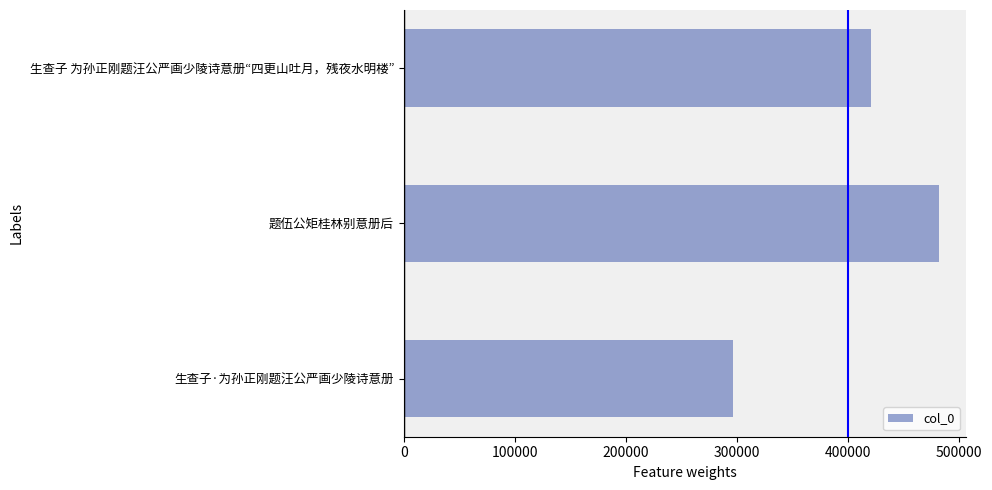

Count the number of data series in this chart.

1